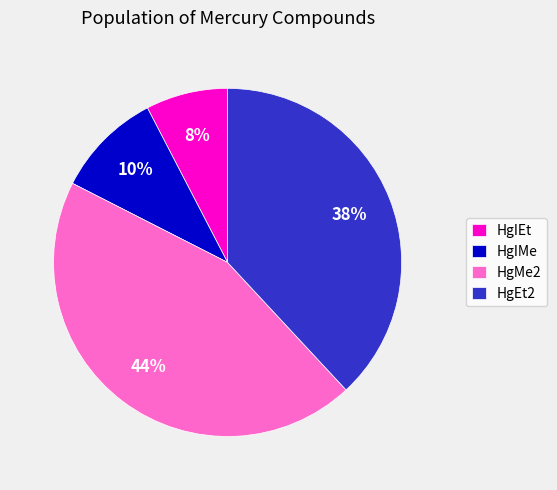

To the nearest percent, what is the combined percentage of HgEt2 and HgIMe?

48%